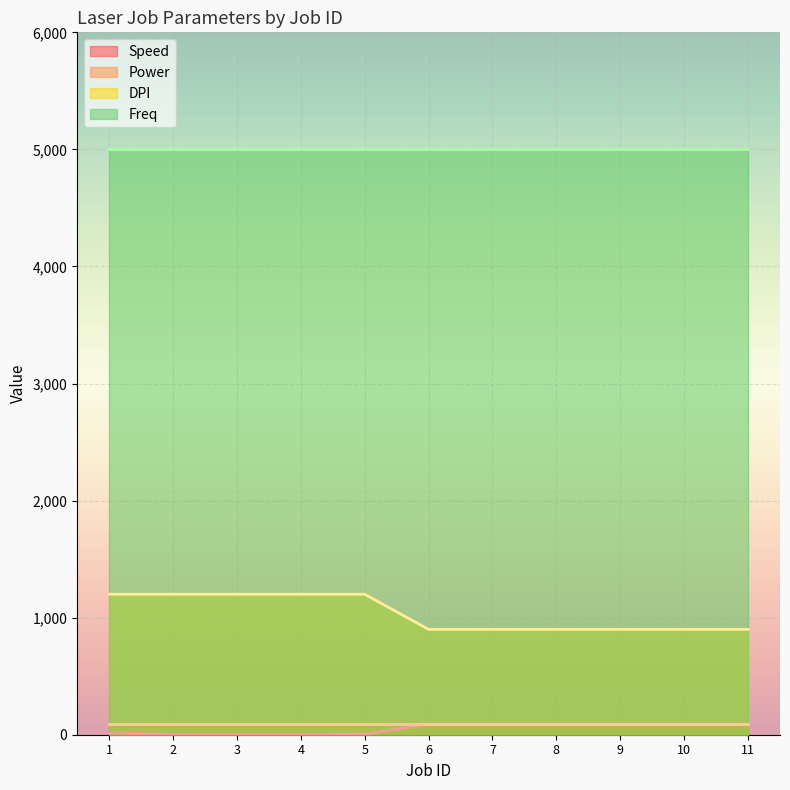

Between 4 and 10, which is larger?

10